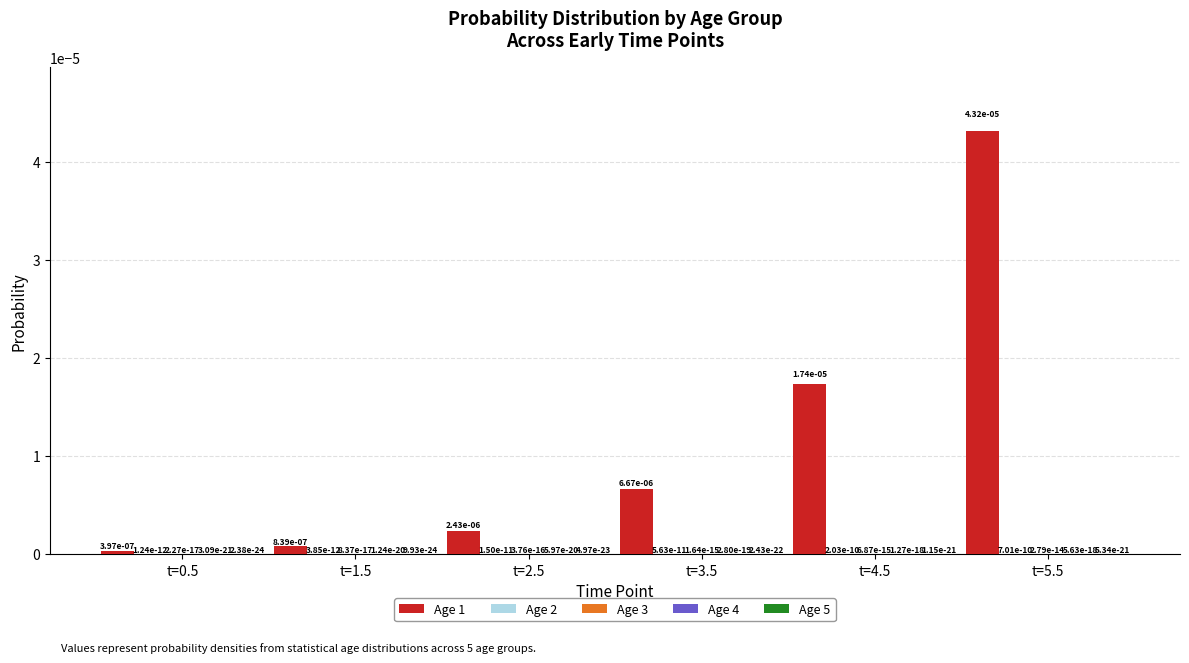

Is it true that Age 1 equals 0.0 at t=0.5?

True